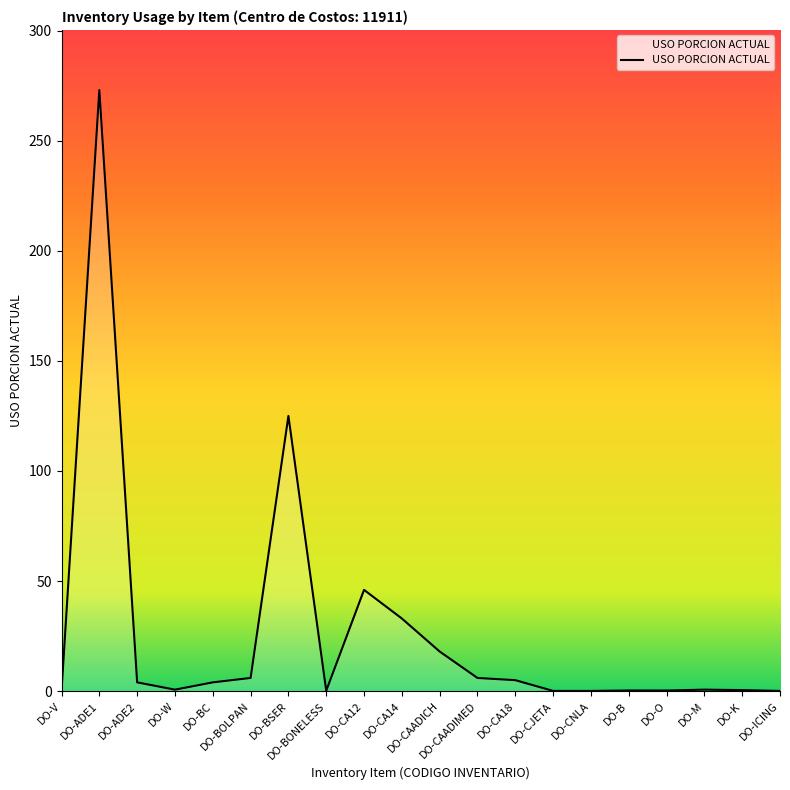

What is the sum of all values?

523.1